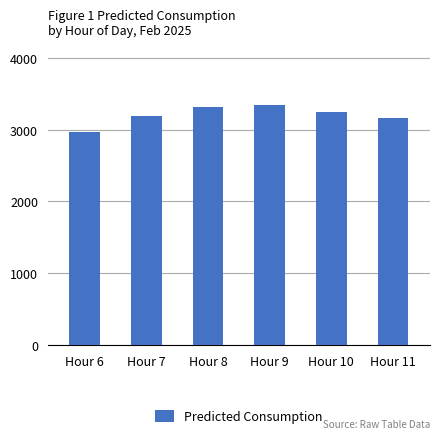

Reading left to right, extract all data points from this chart.

Hour 6=2966.9	Hour 7=3192.5	Hour 8=3319.0	Hour 9=3340.5	Hour 10=3240.4	Hour 11=3157.2